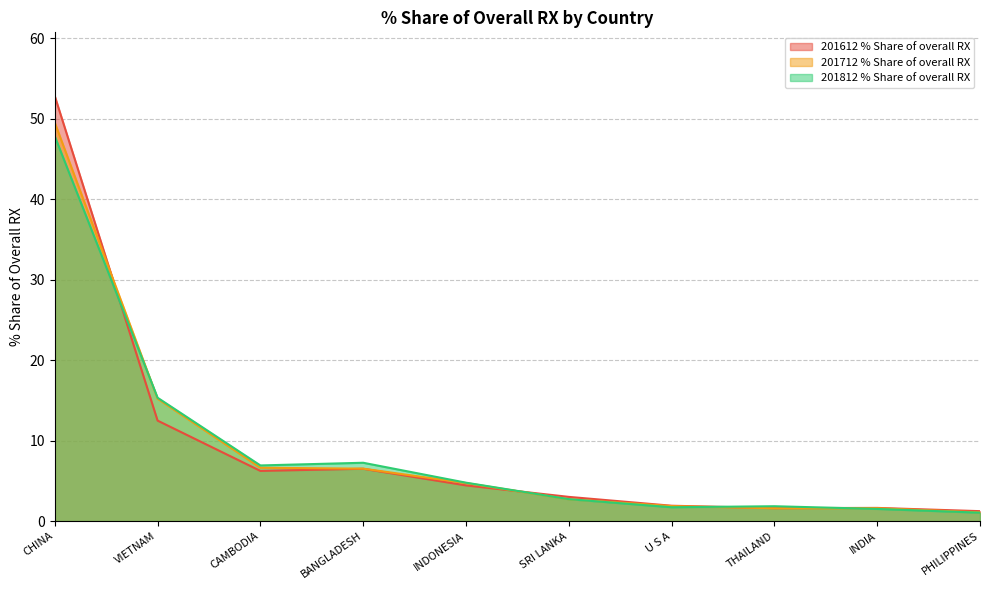

Reading left to right, transcribe all the data shown in this chart.

201612 % Share of overall RX: CHINA=52.8	VIETNAM=12.5	CAMBODIA=6.2	BANGLADESH=6.5	INDONESIA=4.4	SRI LANKA=3.0	U S A=1.9	THAILAND=1.6	INDIA=1.6	PHILIPPINES=1.2
201712 % Share of overall RX: CHINA=49.5	VIETNAM=15.2	CAMBODIA=6.6	BANGLADESH=6.5	INDONESIA=4.7	SRI LANKA=2.7	U S A=1.9	THAILAND=1.6	INDIA=1.6	PHILIPPINES=1.1
201812 % Share of overall RX: CHINA=47.8	VIETNAM=15.3	CAMBODIA=6.9	BANGLADESH=7.3	INDONESIA=4.8	SRI LANKA=2.7	U S A=1.7	THAILAND=1.9	INDIA=1.5	PHILIPPINES=1.1